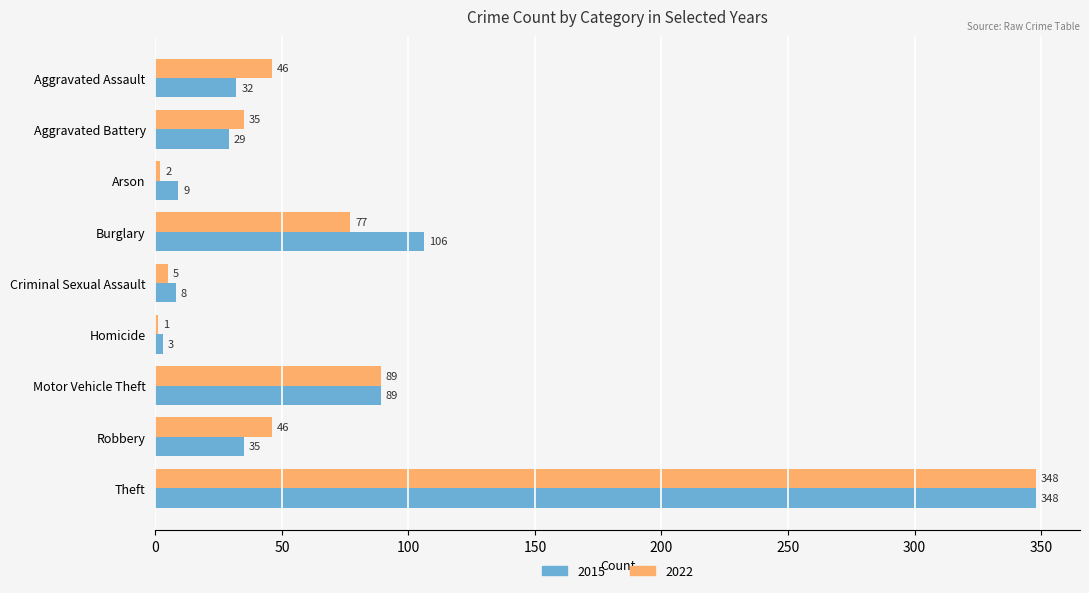

Which category has the highest value across all series?

Theft